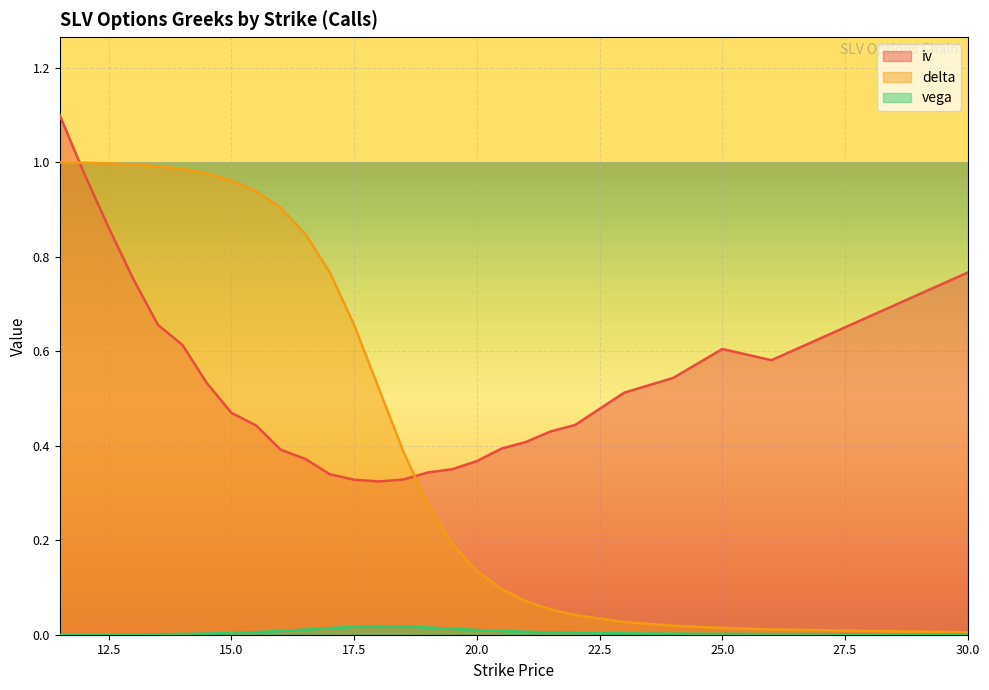

What is the value of the delta point at the 19th from the left?

0.1